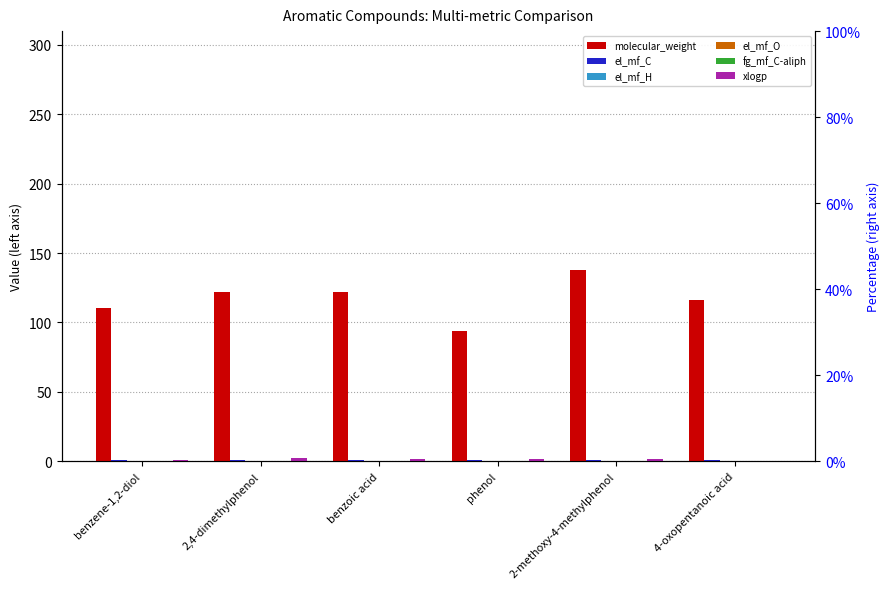

At how many categories does at least one series exceed 45?

6